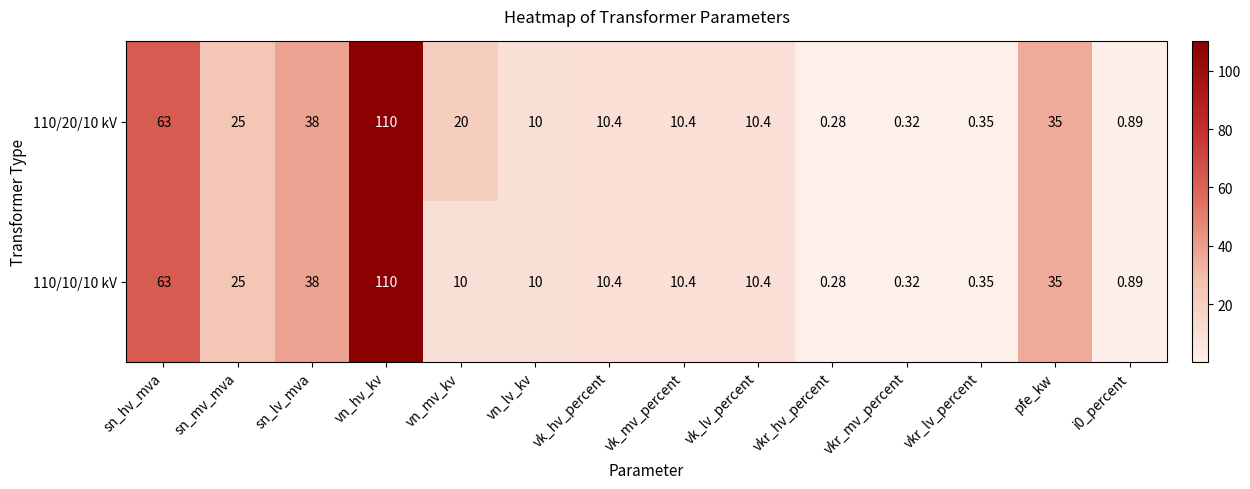

Which category has the lowest value across all series?

vkr_hv_percent